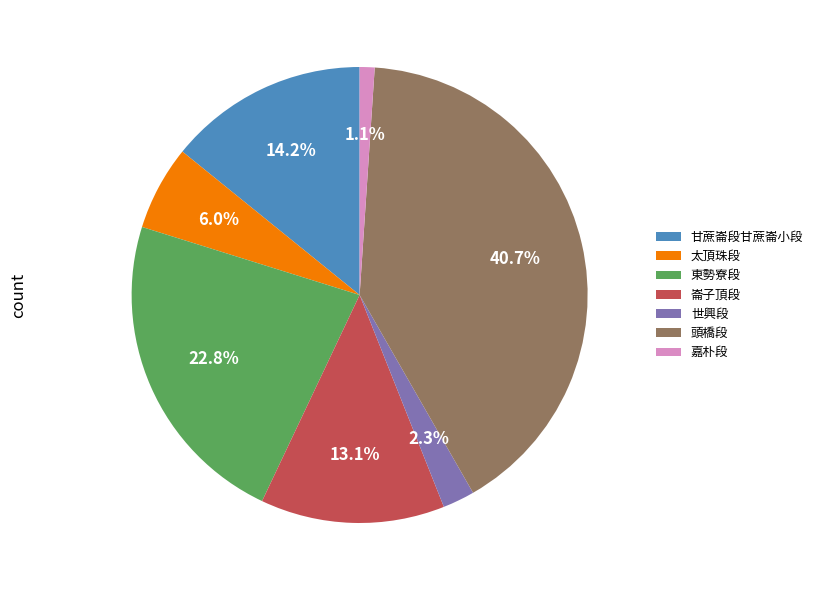

To the nearest percent, what is the difference between the largest and smallest slice percentages?

40%